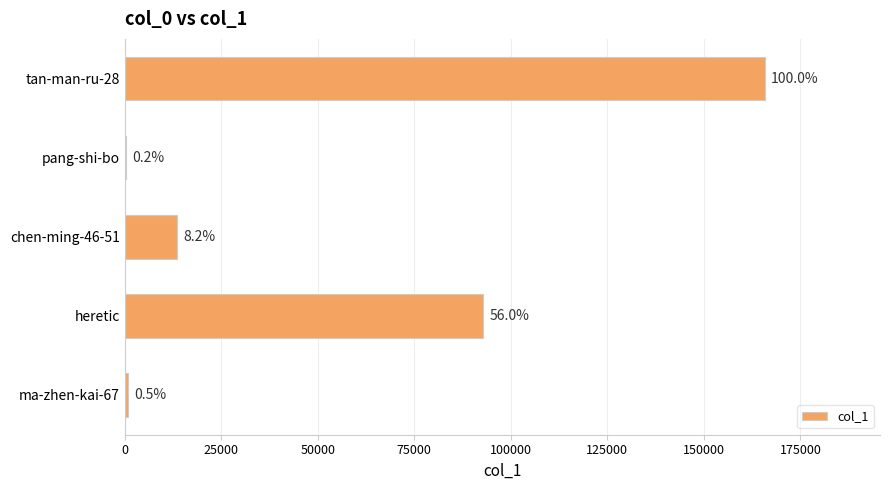

Does the chart contain stacked bars?

No